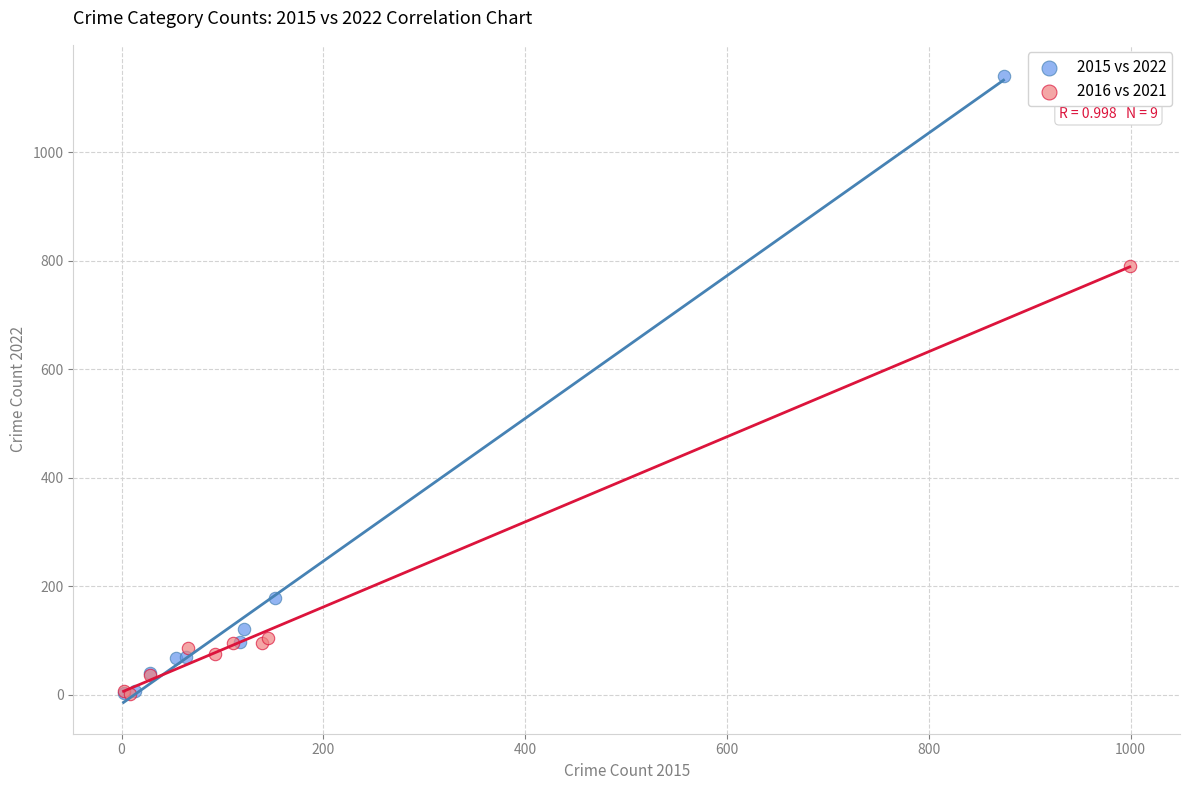

Which series contains the highest Y value?

2015 vs 2022